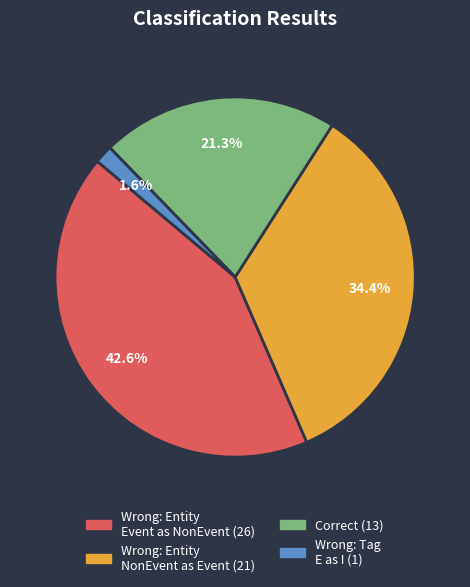

To the nearest percent, what is the difference between the largest and smallest slice percentages?

41%